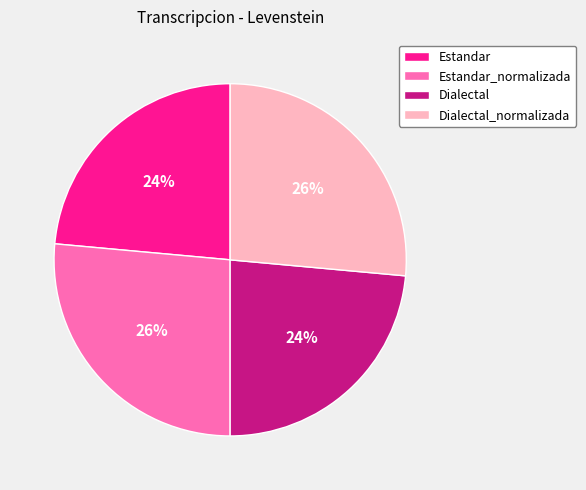

Is it true that Dialectal is 24% of the pie?

True